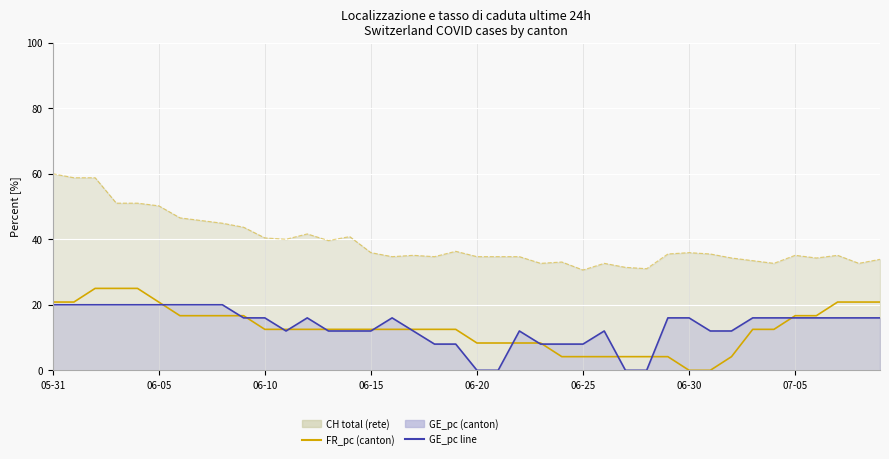

Rank the categories by GE_pc line value from lowest to highest.

20, 21, 27, 28, 18, 19, 23, 24, 25, 11, 13, 14, 15, 17, 22, 26, 31, 32, 9, 10, 12, 16, 29, 30, 33, 34, 35, 36, 37, 38, 39, 05-31, 06-05, 06-10, 06-15, 06-20, 06-25, 06-30, 07-05, 8